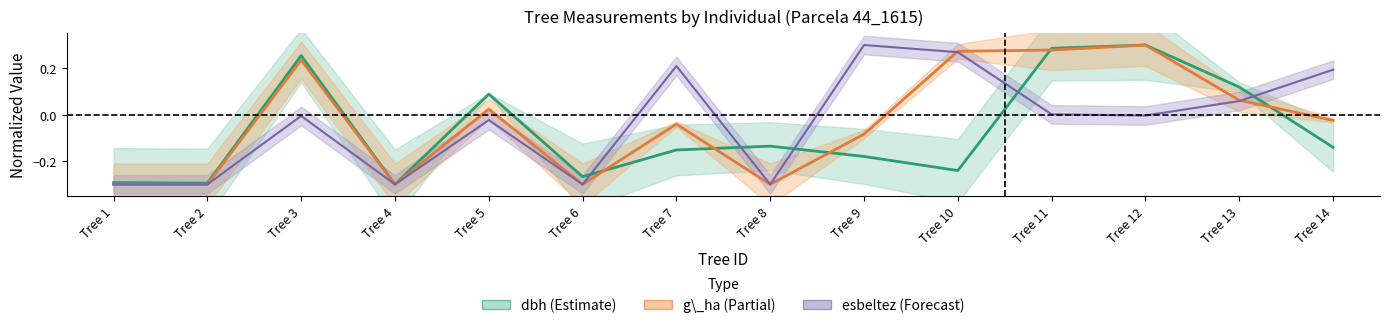

Reading left to right, transcribe all the data shown in this chart.

dbh: -0.3	-0.3	0.3	-0.3	0.1	-0.3	-0.2	-0.1	-0.2	-0.2	0.3	0.3	0.1	-0.1
g_ha: -0.3	-0.3	0.2	-0.3	0.0	-0.3	-0.0	-0.3	-0.1	0.3	0.3	0.3	0.1	-0.0
esbeltez: -0.3	-0.3	-0.0	-0.3	-0.0	-0.3	0.2	-0.3	0.3	0.3	0.0	-0.0	0.1	0.2